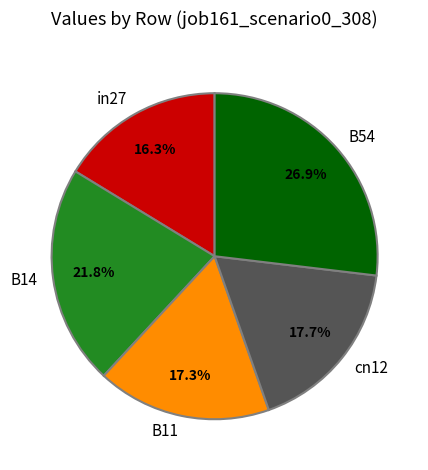

Which has a higher value, cn12 or in27?

cn12